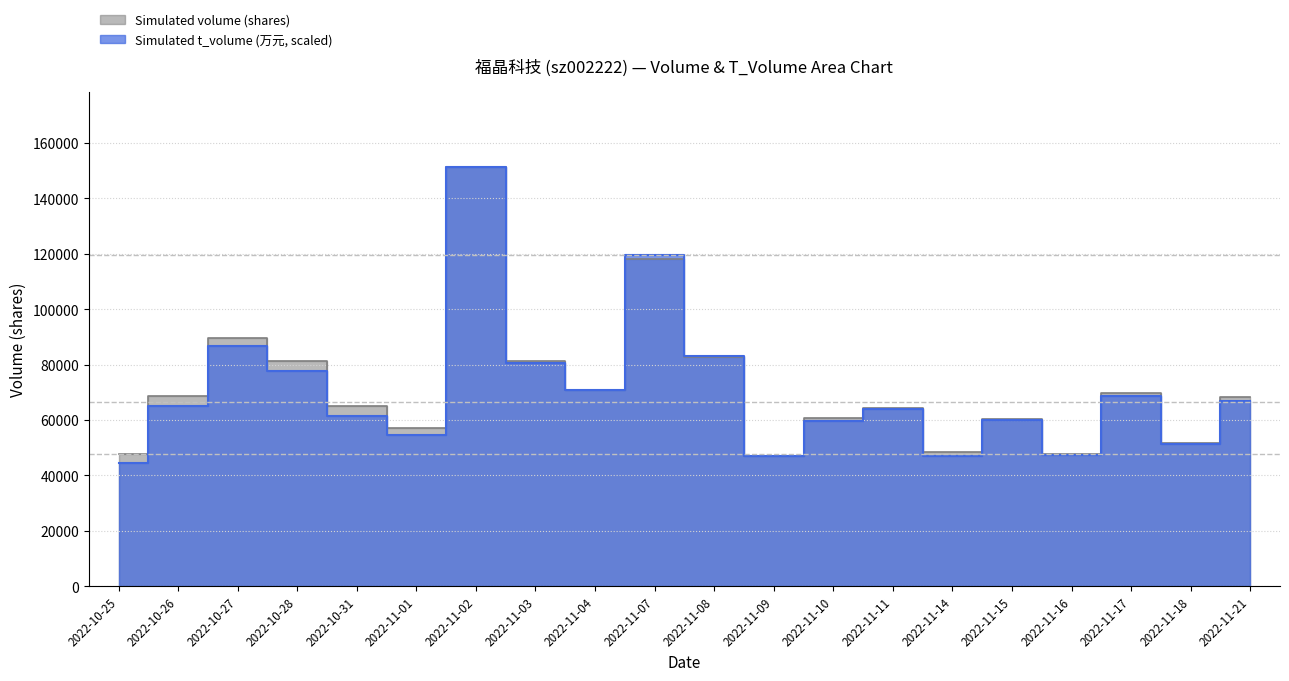

Is it true that volume equals 117957.0 at 2022-11-07?

True